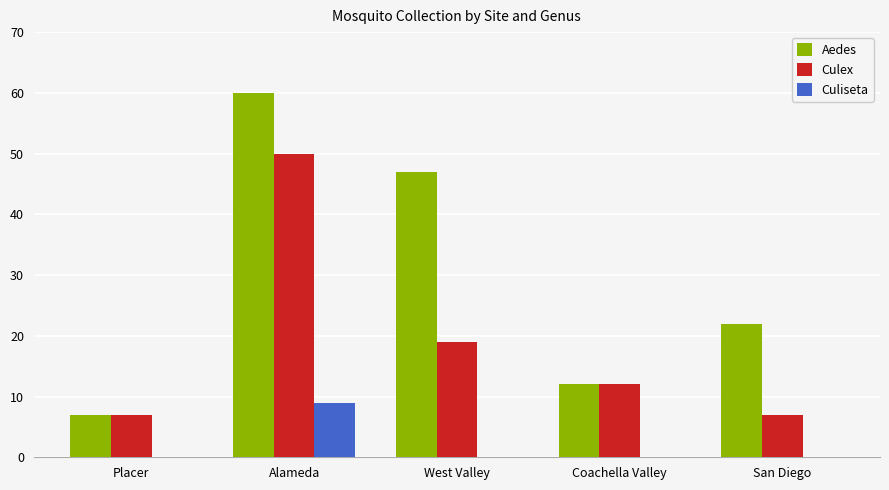

What is the highest value of the Culiseta series?

9